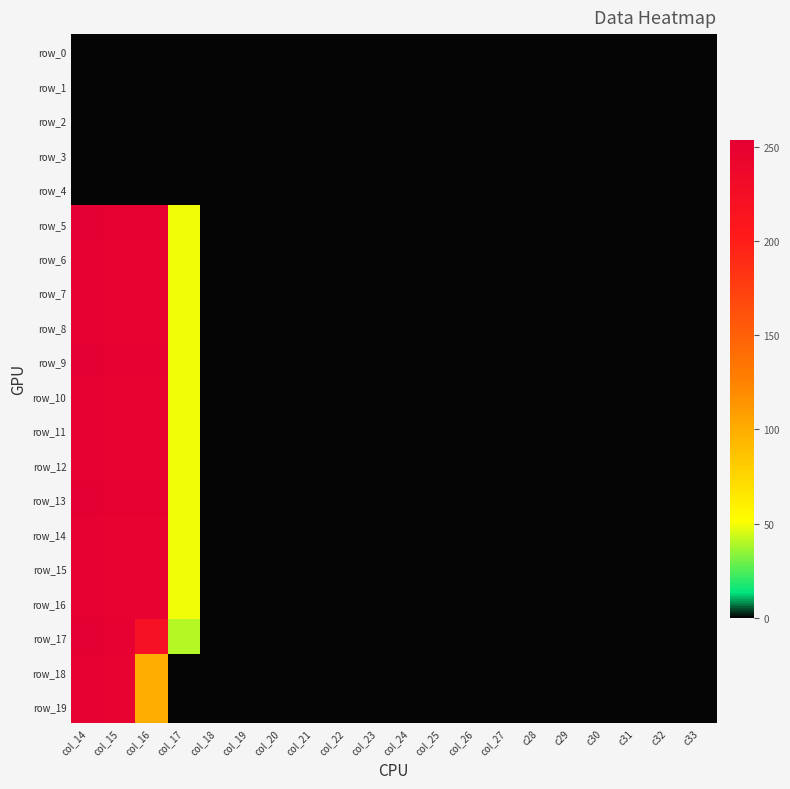

At which category does the chart reach its peak across all series?

col_14